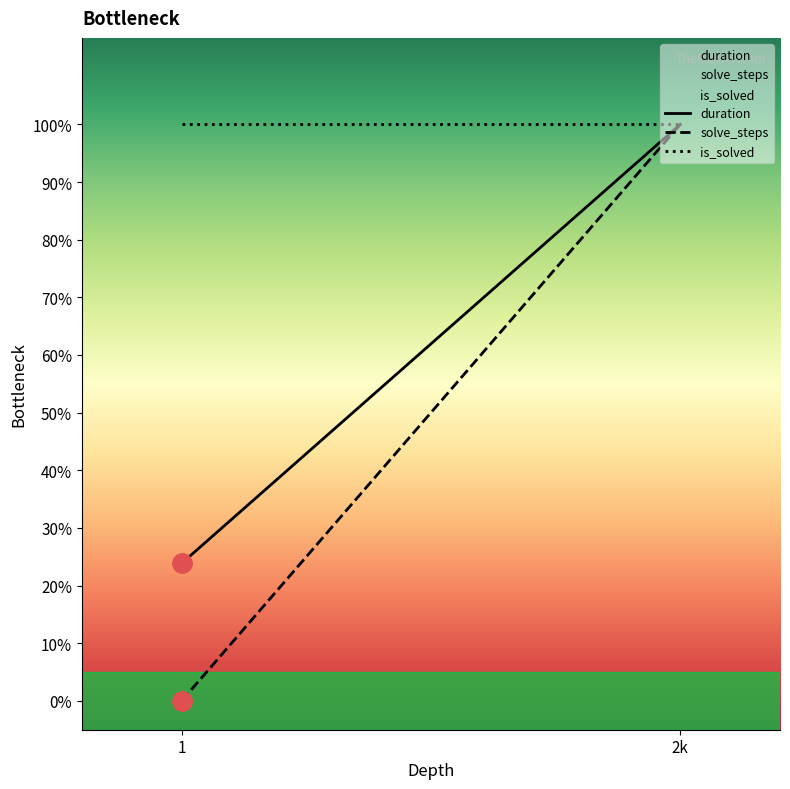

Reading right to left, list all the values displayed in this chart.

duration: 1.0	0.2
solve_steps: 1.0	0.0
is_solved: 1.0	1.0